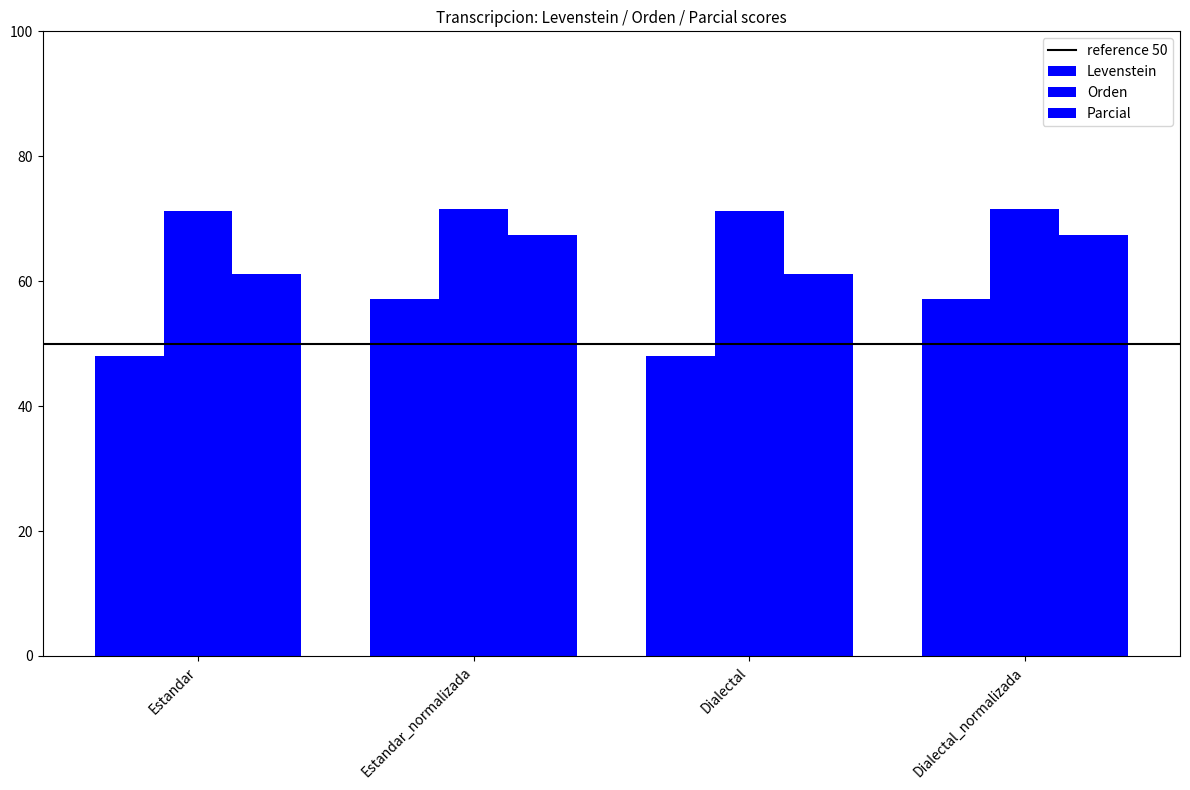

How many series are shown in this chart?

3